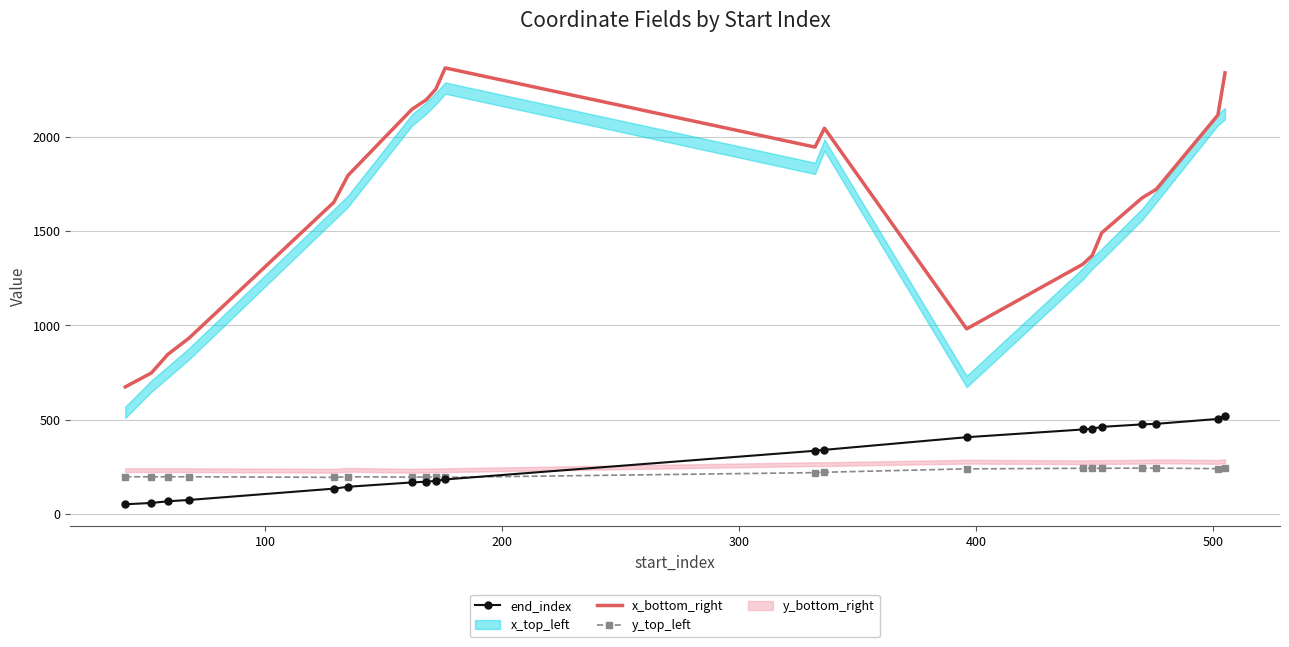

True or false: x_bottom_right and y_top_left cross at least once.

False